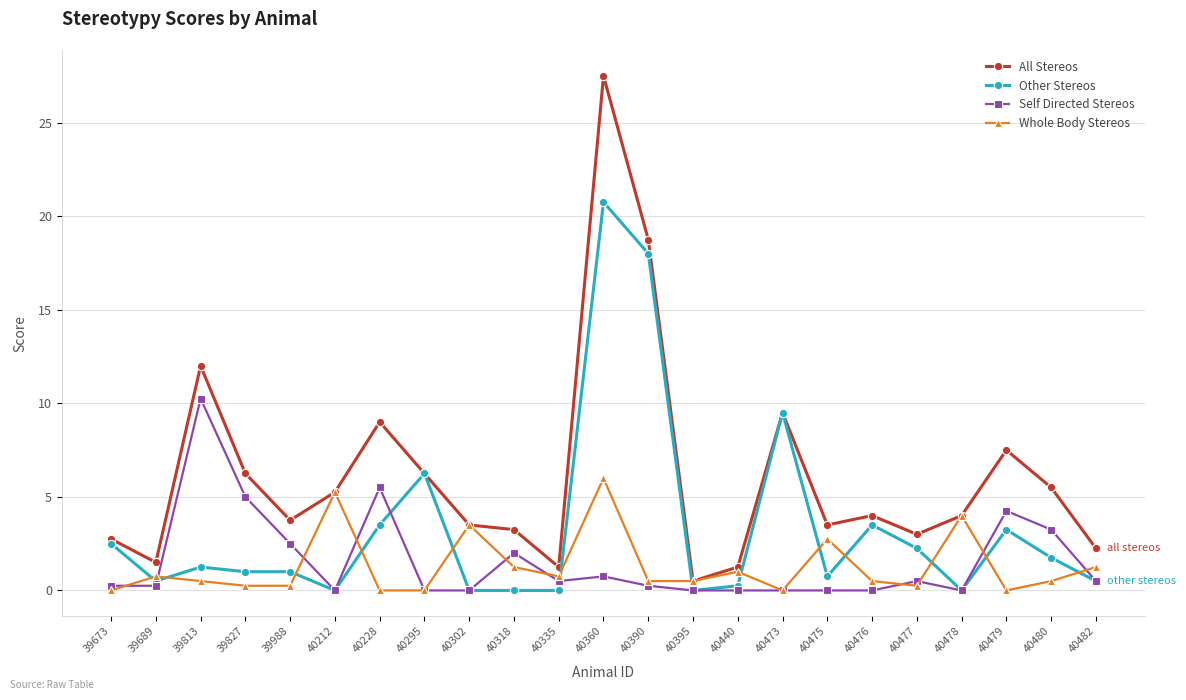

Count the number of data series in this chart.

4